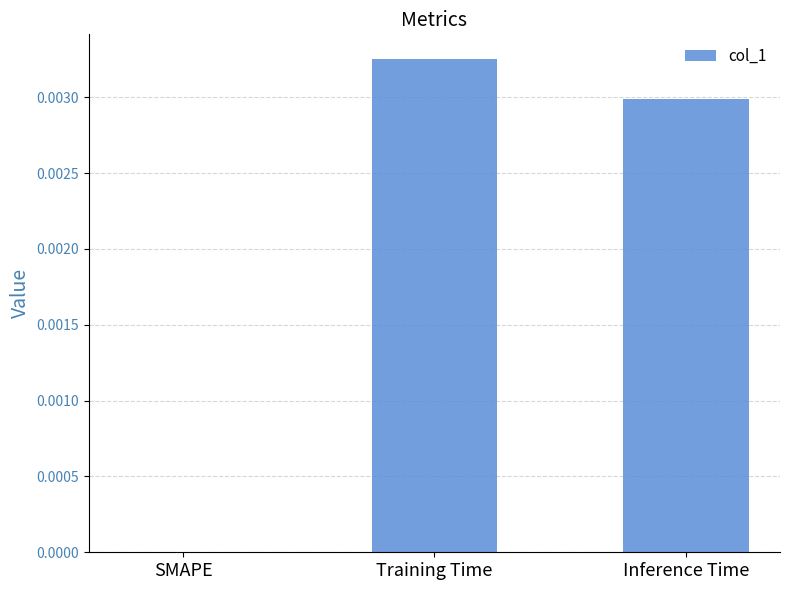

True or false: the data shows 0.0 at Training Time.

True